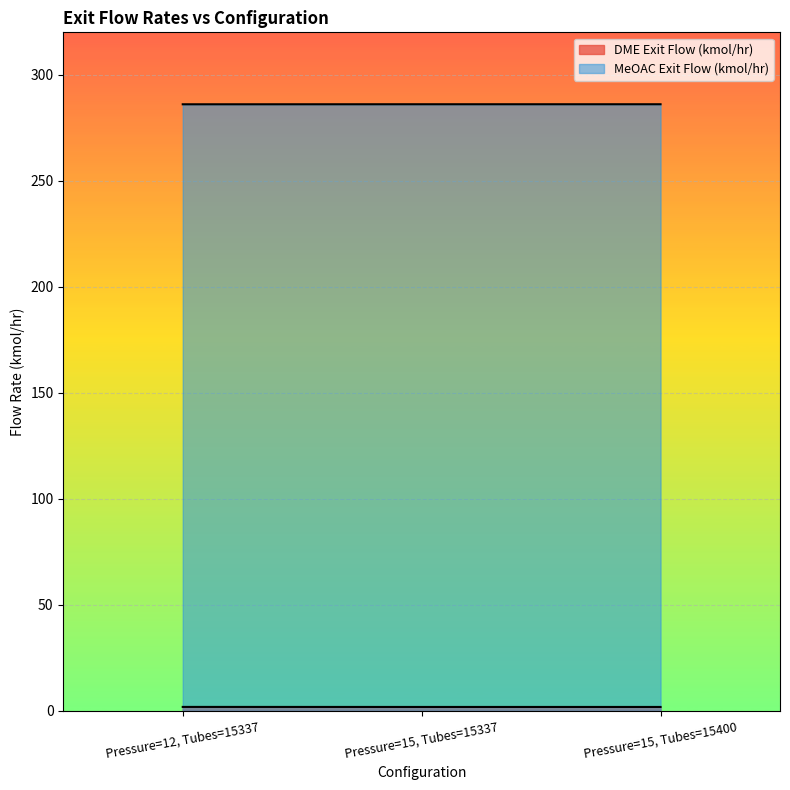

Rank the series by their average value, from lowest to highest.

DME Exit Flow (kmol/hr), MeOAC Exit Flow (kmol/hr)